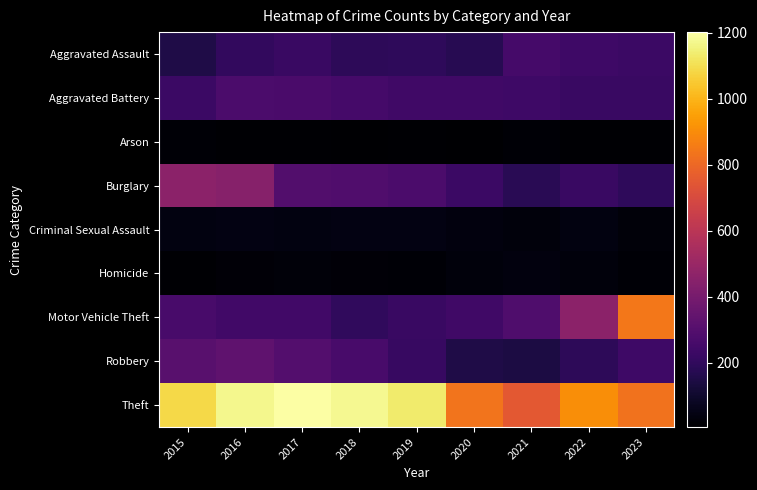

At 2016, list the series in order from smallest to largest.

Arson, Homicide, Criminal Sexual Assault, Aggravated Assault, Motor Vehicle Theft, Aggravated Battery, Robbery, Burglary, Theft